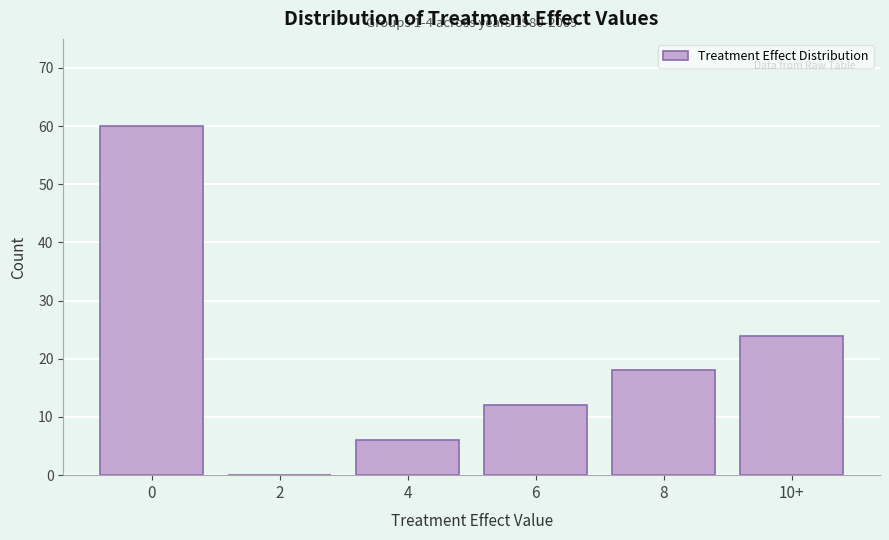

Reading right to left, list all the values displayed in this chart.

10+=24	8=18	6=12	4=6	2=0	0=60